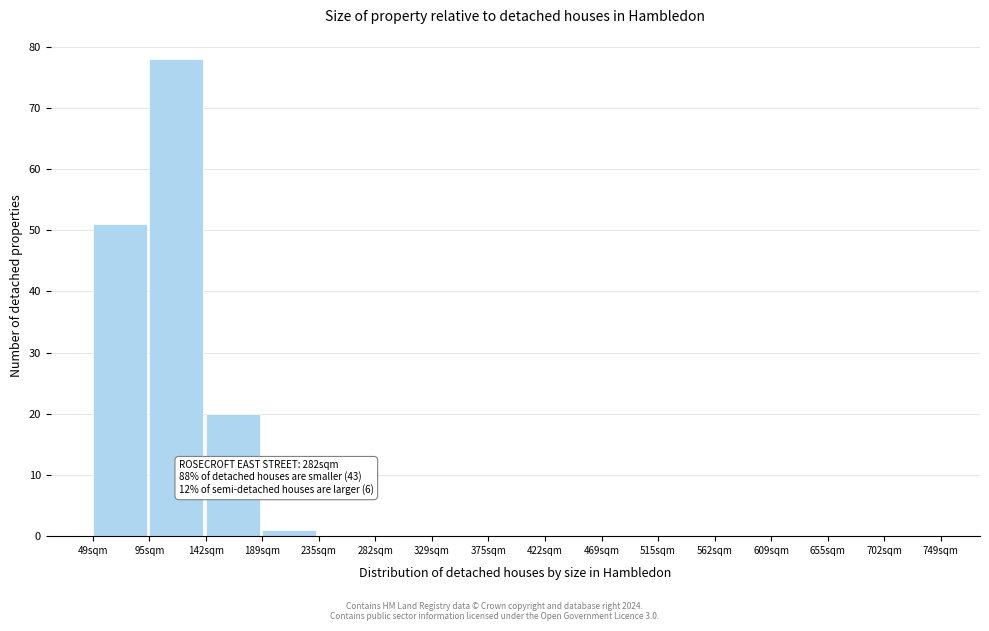

Over which range of the x-axis is the bar tallest?

95 to 140